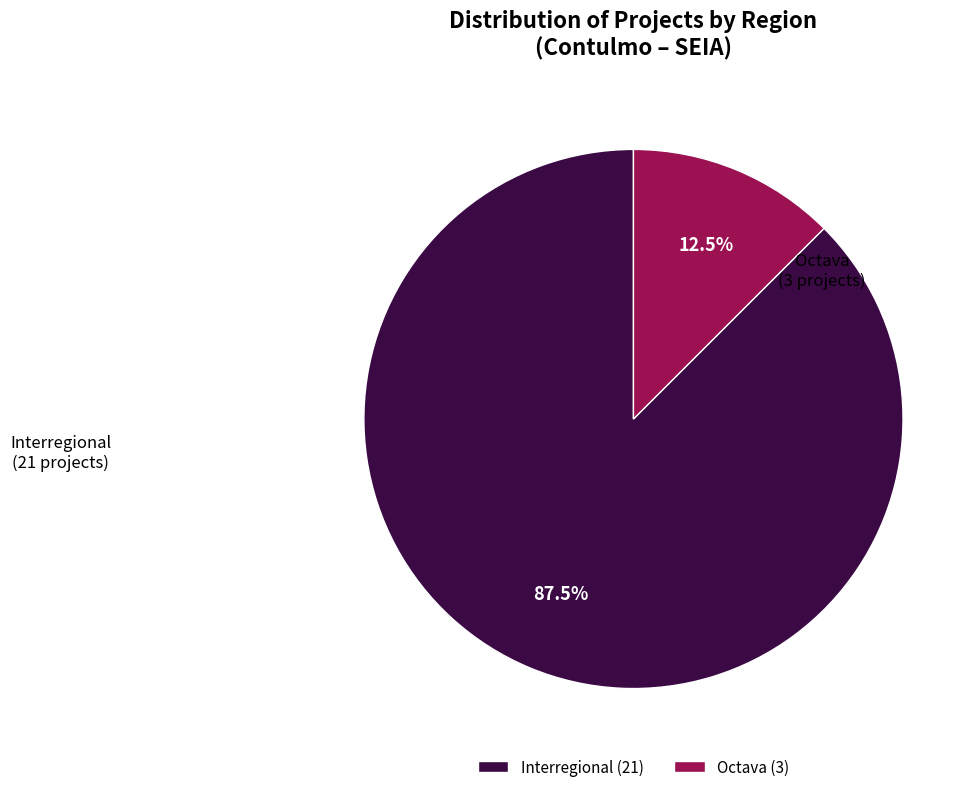

Does any single category account for the majority?

Yes